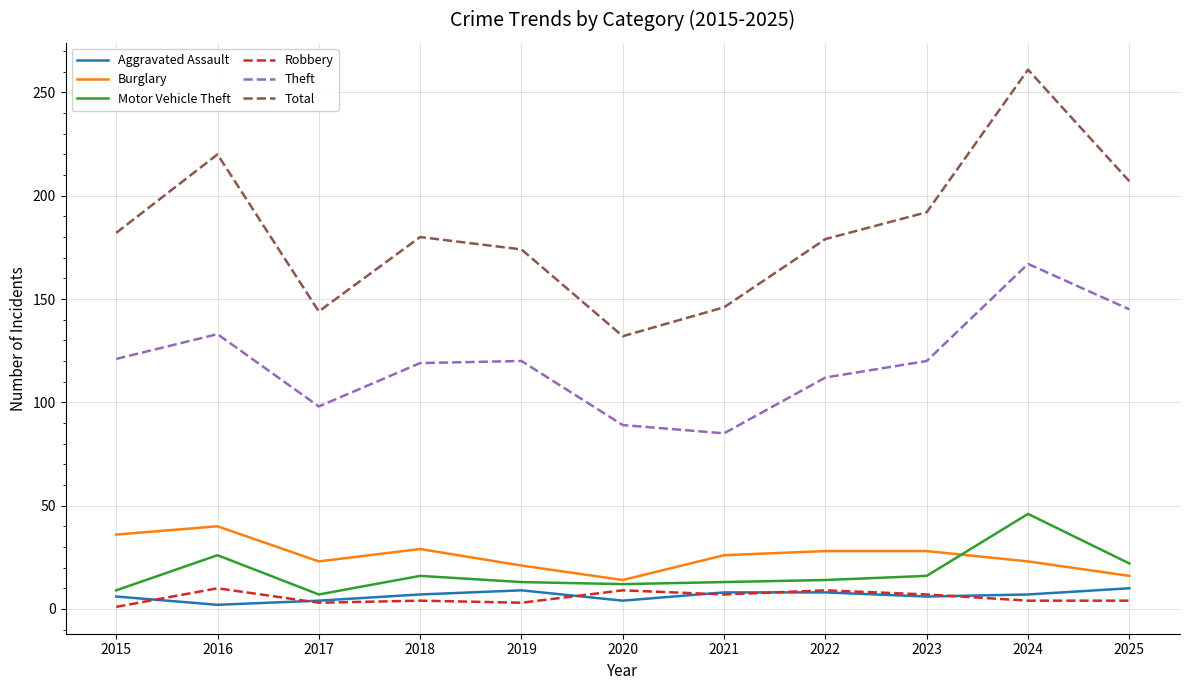

How many series are shown in this chart?

6